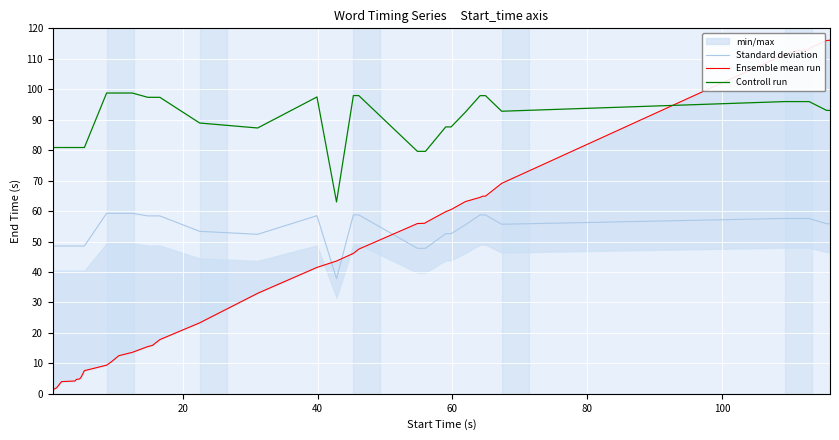

In Standard deviation, how many points are lower than both neighbors (excluding endpoints)?

3